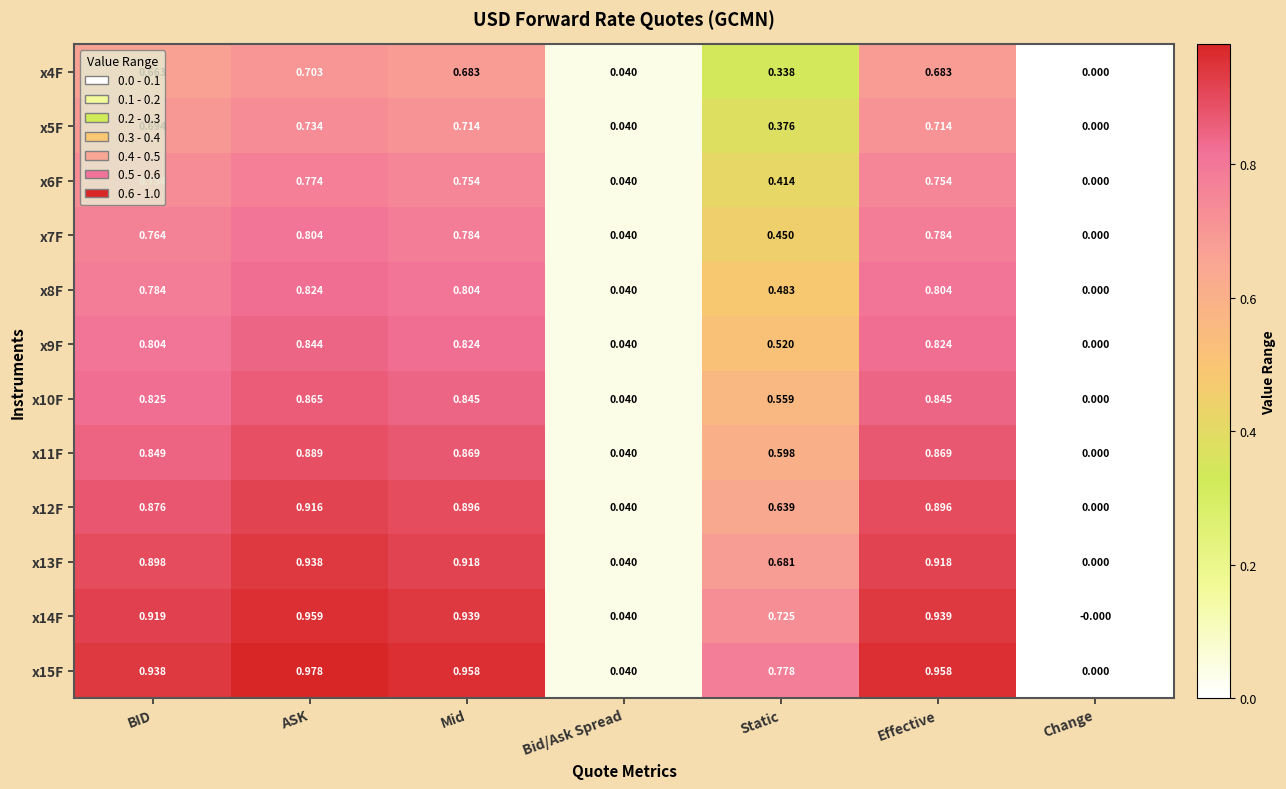

Where is x14F nearest to the value 0?

Change